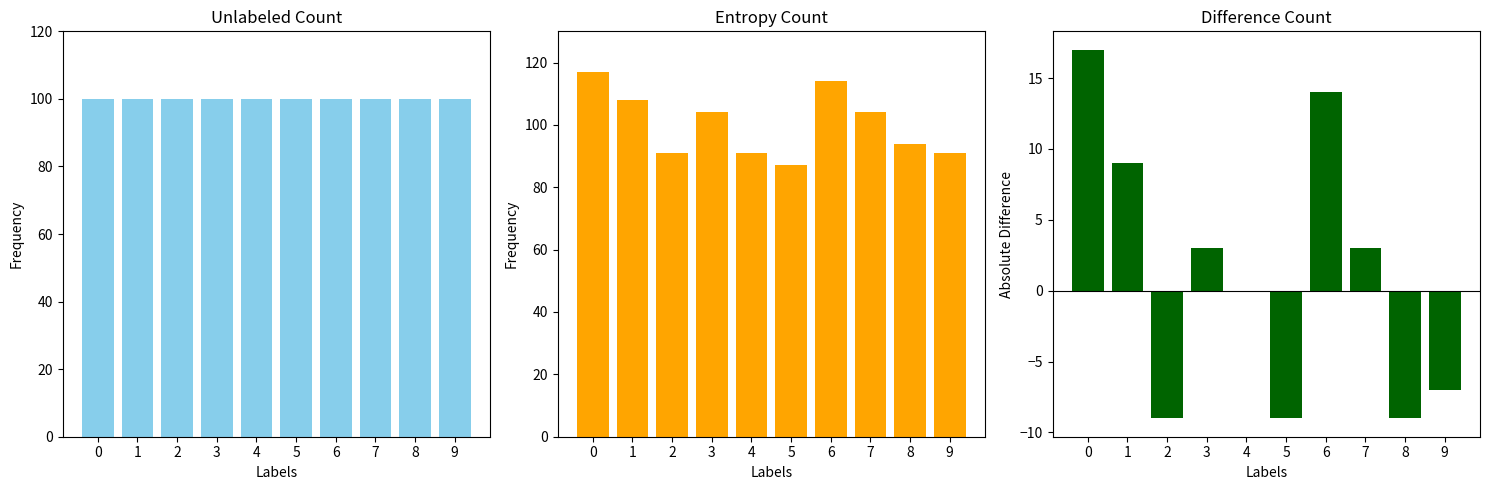

At how many categories does at least one series exceed 52?

10